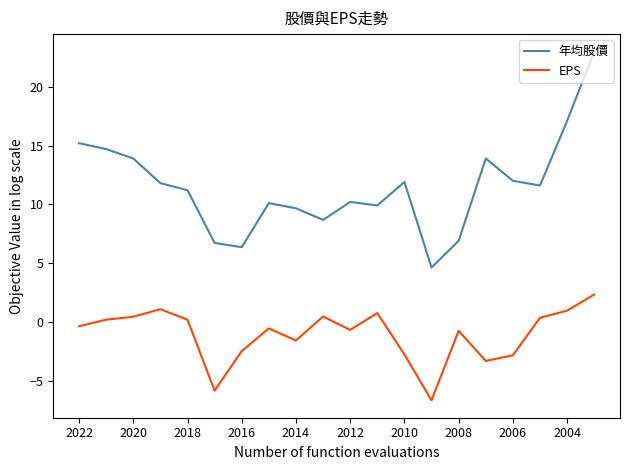

Which series has the widest spread of values?

年均股價